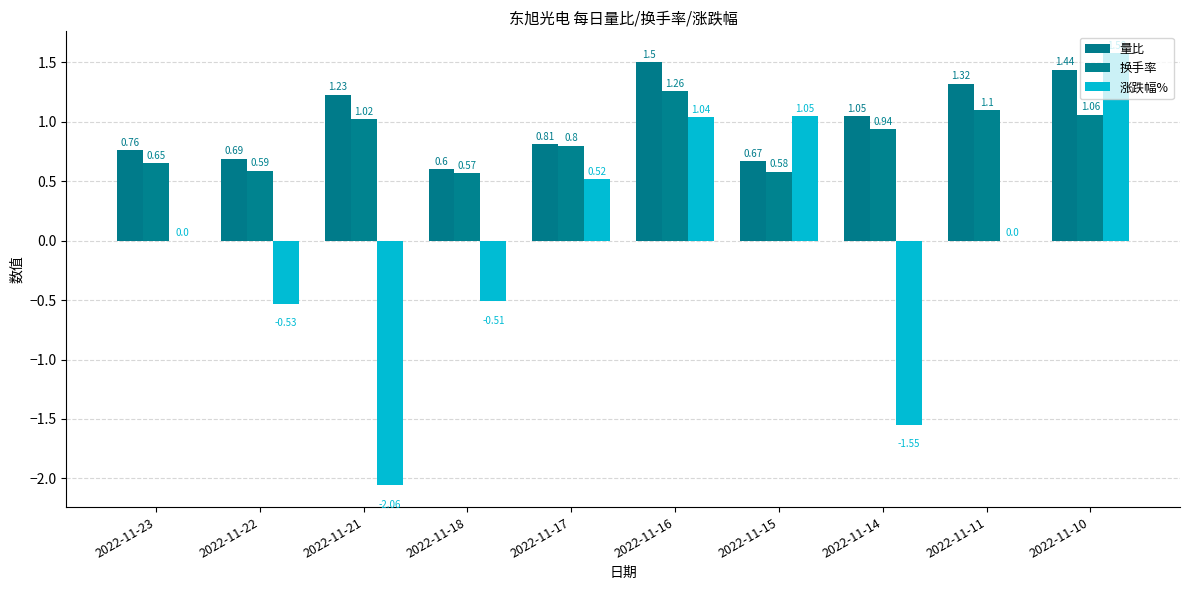

What is the minimum value for 量比?

0.6